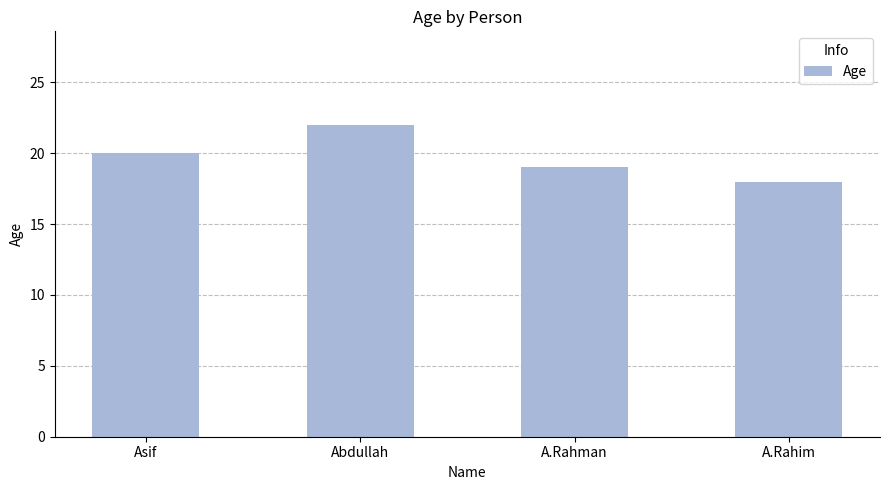

What is the minimum value shown in the chart?

18